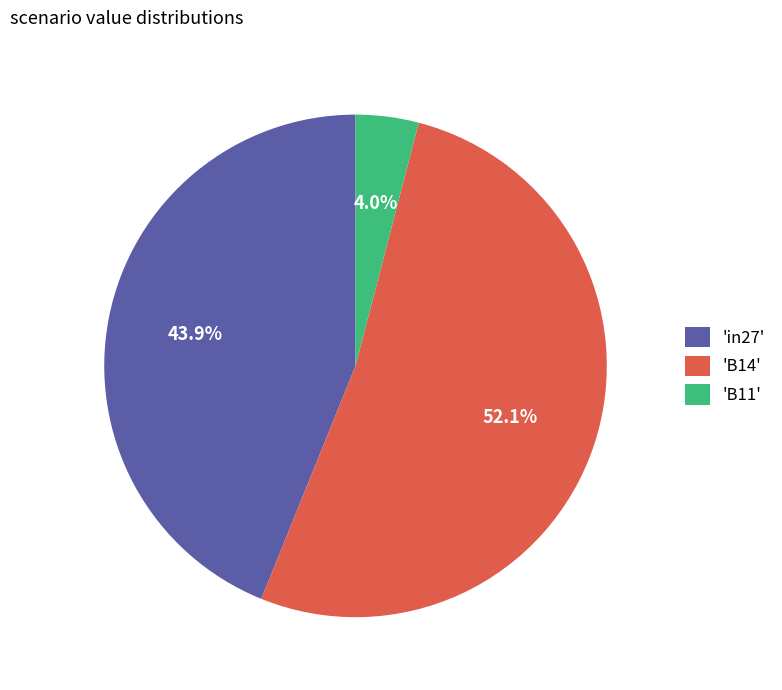

Which slice represents more than half of the pie?

'B14'